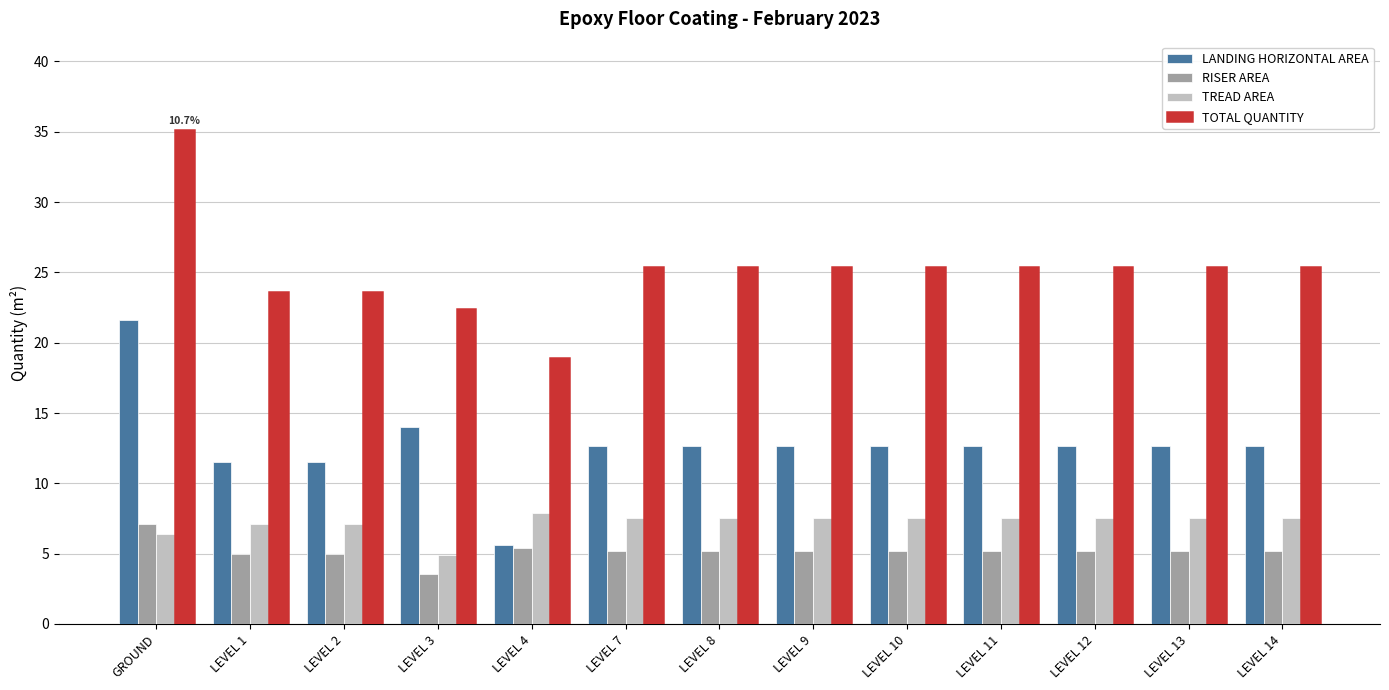

Reading left to right, list all the values displayed in this chart.

LANDING HORIZONTAL AREA: 21.6	11.5	11.5	14.0	5.6	12.7	12.7	12.7	12.7	12.7	12.7	12.7	12.7
RISER AREA: 7.1	5.0	5.0	3.5	5.4	5.2	5.2	5.2	5.2	5.2	5.2	5.2	5.2
TREAD AREA: 6.4	7.1	7.1	4.9	7.9	7.5	7.5	7.5	7.5	7.5	7.5	7.5	7.5
TOTAL QUANTITY: 35.1	23.6	23.6	22.4	18.9	25.4	25.4	25.4	25.4	25.4	25.4	25.4	25.4